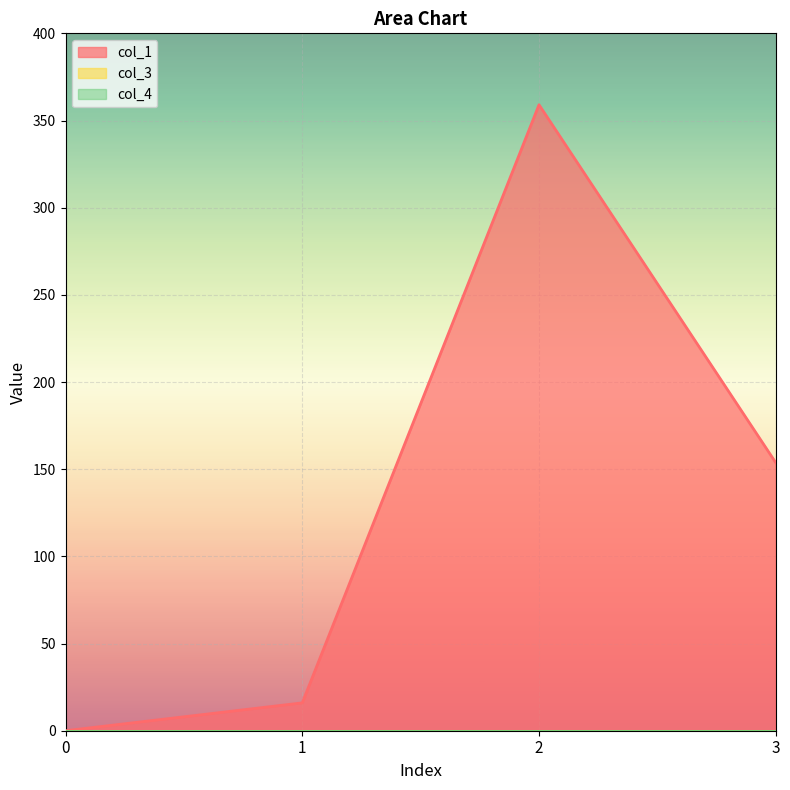

What is the approximate value of col_1 at 1?

16.0